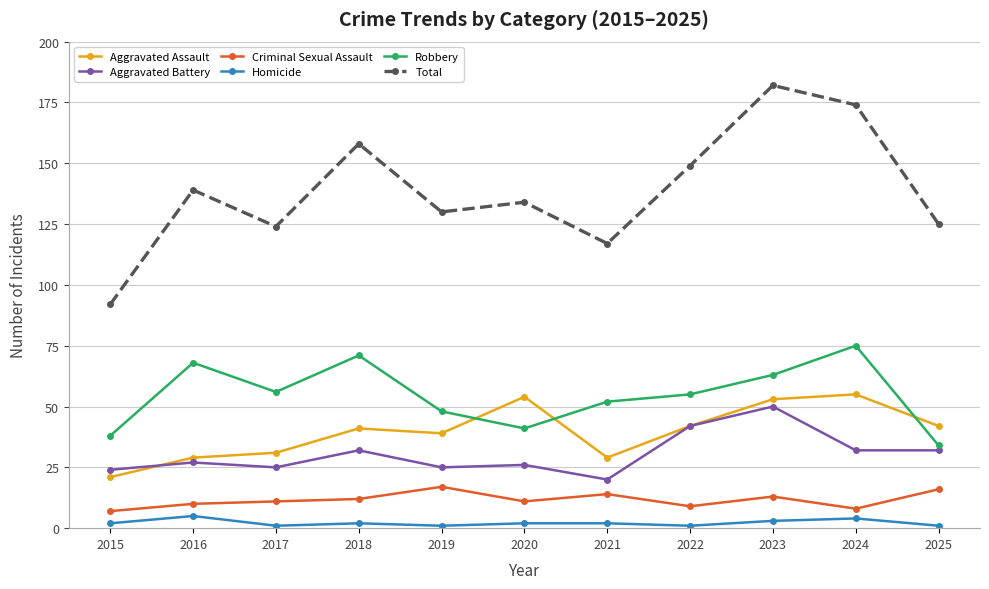

What is the difference between the maximum and second lowest values in the Robbery series?

37